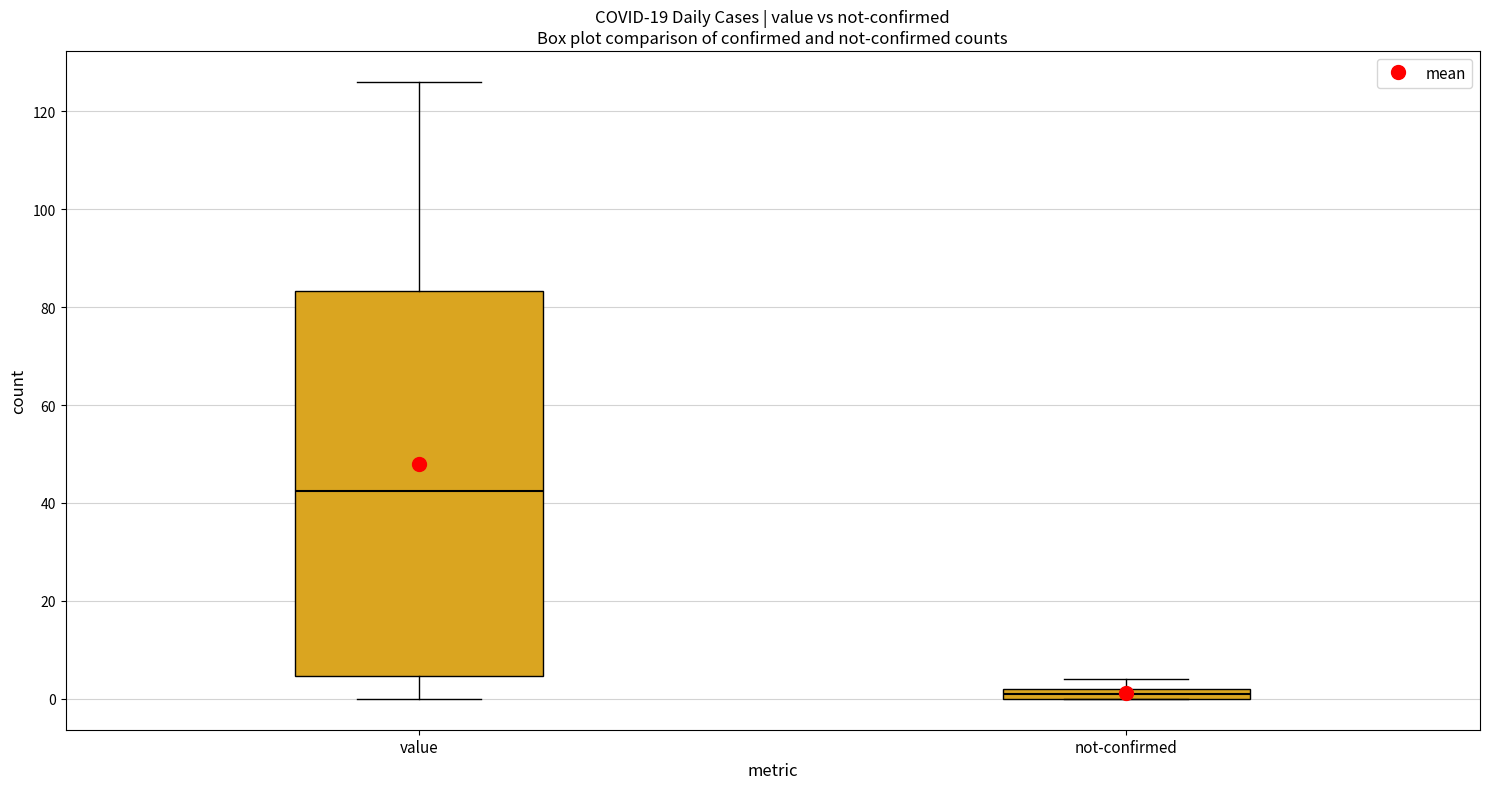

Which box has the lowest median line?

not-confirmed